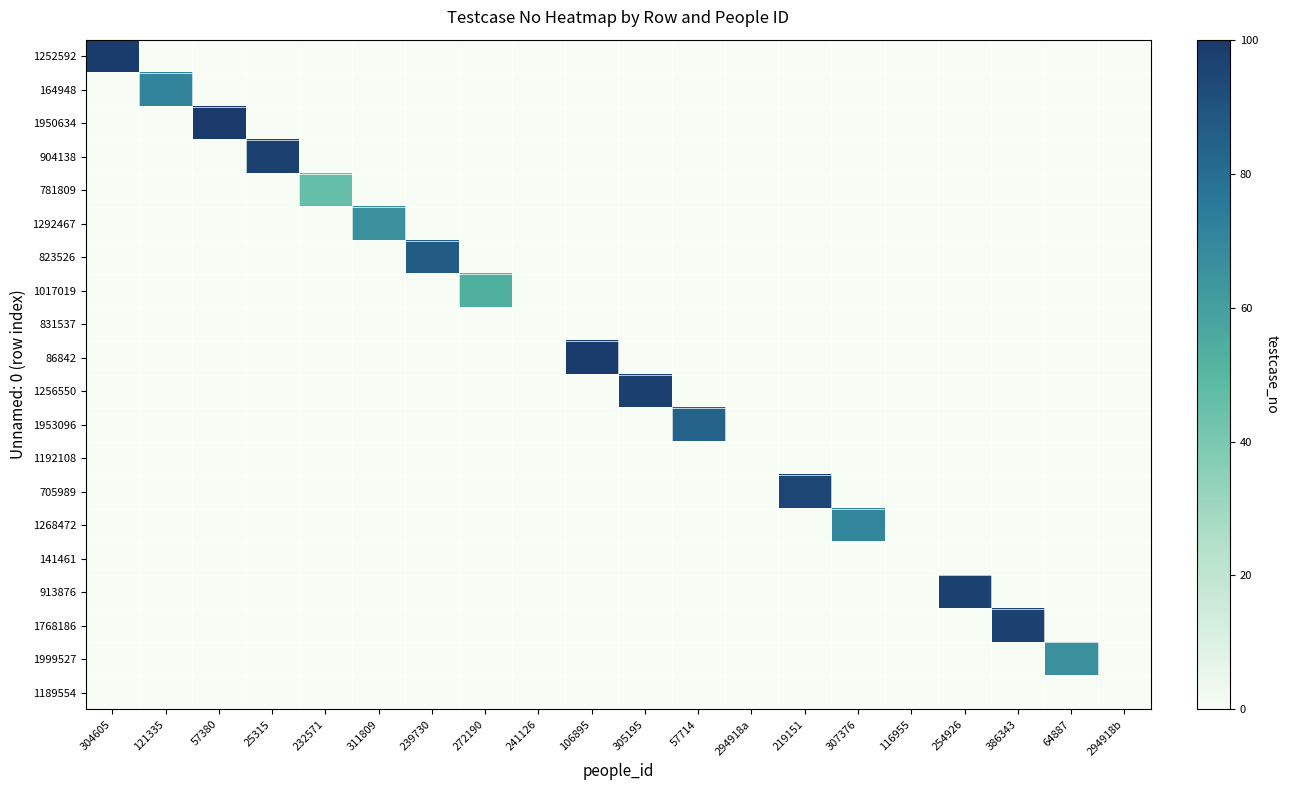

Count the number of categories in the chart.

20